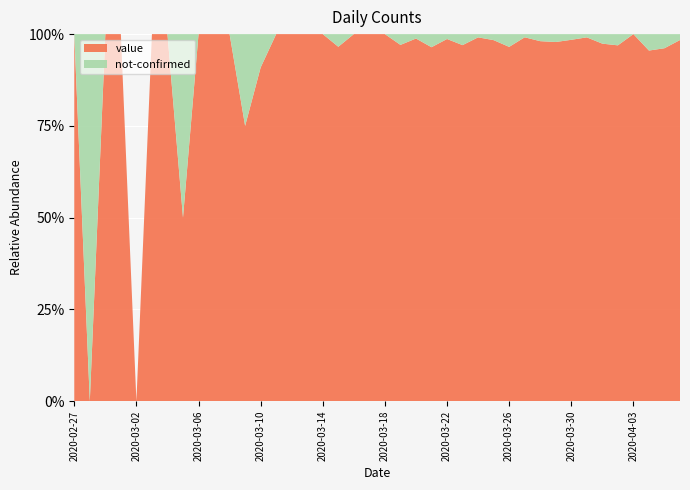

Reading left to right, transcribe all the data shown in this chart.

value: 2020-02-27=1	2020-02-28=0	2020-02-29=1	2020-03-01=2	2020-03-02=0	2020-03-03=2	2020-03-04=3	2020-03-05=1	2020-03-06=4	2020-03-07=3	2020-03-08=5	2020-03-09=6	2020-03-10=10	2020-03-11=9	2020-03-12=23	2020-03-13=13	2020-03-14=21	2020-03-15=28	2020-03-16=33	2020-03-17=35	2020-03-18=56	2020-03-19=66	2020-03-20=82	2020-03-21=81	2020-03-22=74	2020-03-23=97	2020-03-24=112	2020-03-25=120	2020-03-26=111	2020-03-27=114	2020-03-28=102	2020-03-29=91	2020-03-30=127	2020-03-31=112	2020-04-01=75	2020-04-02=95	2020-04-03=77	2020-04-04=64	2020-04-05=75	2020-04-06=61
not-confirmed: 2020-02-27=0	2020-02-28=1	2020-02-29=0	2020-03-01=0	2020-03-02=0	2020-03-03=0	2020-03-04=0	2020-03-05=1	2020-03-06=0	2020-03-07=0	2020-03-08=0	2020-03-09=2	2020-03-10=1	2020-03-11=0	2020-03-12=0	2020-03-13=0	2020-03-14=0	2020-03-15=1	2020-03-16=0	2020-03-17=0	2020-03-18=0	2020-03-19=2	2020-03-20=1	2020-03-21=3	2020-03-22=1	2020-03-23=3	2020-03-24=1	2020-03-25=2	2020-03-26=4	2020-03-27=1	2020-03-28=2	2020-03-29=2	2020-03-30=2	2020-03-31=1	2020-04-01=2	2020-04-02=3	2020-04-03=0	2020-04-04=3	2020-04-05=3	2020-04-06=1